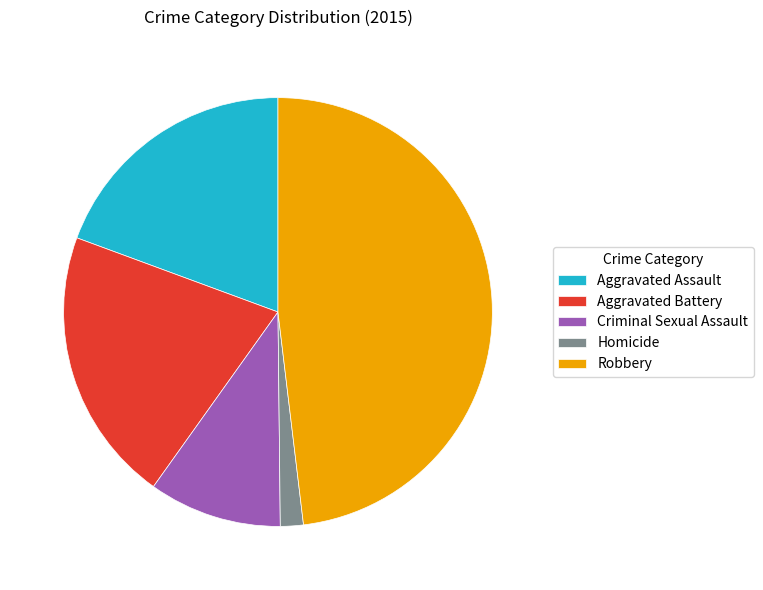

Approximately how many times larger is the value at Aggravated Battery compared to Aggravated Assault?

1.1